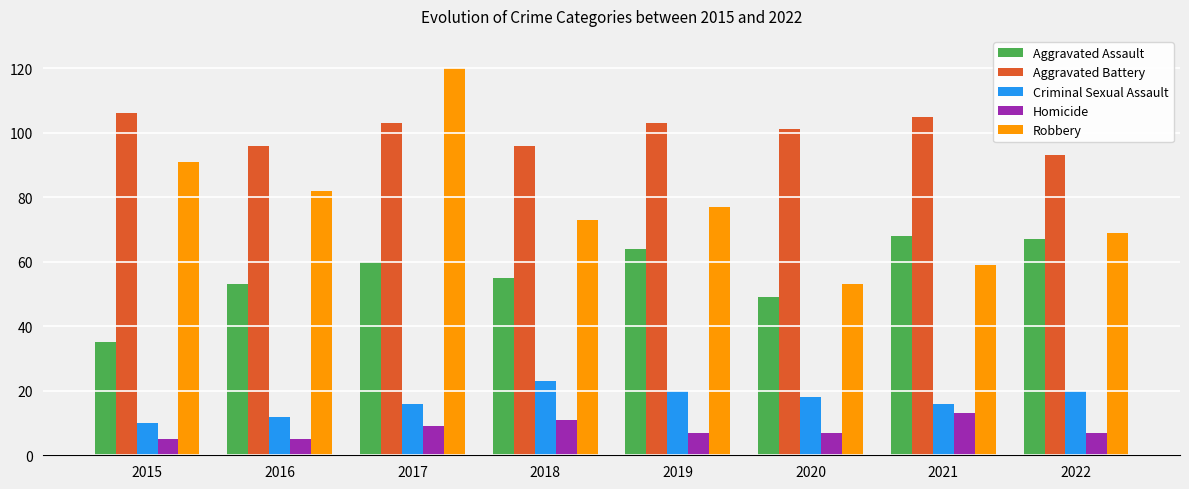

Where does the Criminal Sexual Assault series first go above 18?

2018